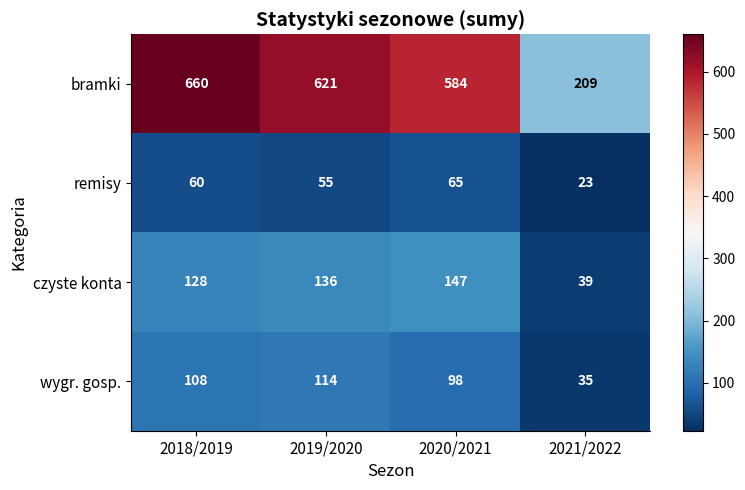

Is it true that wygr. gosp. equals 39 at 2020/2021?

False